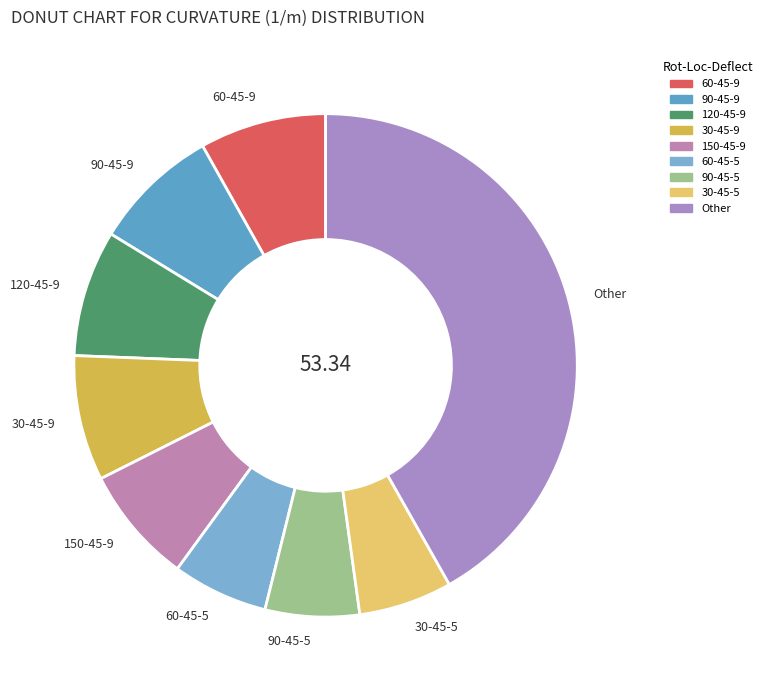

Combined, do 60-45-5 and 120-45-9 account for over 50%?

No